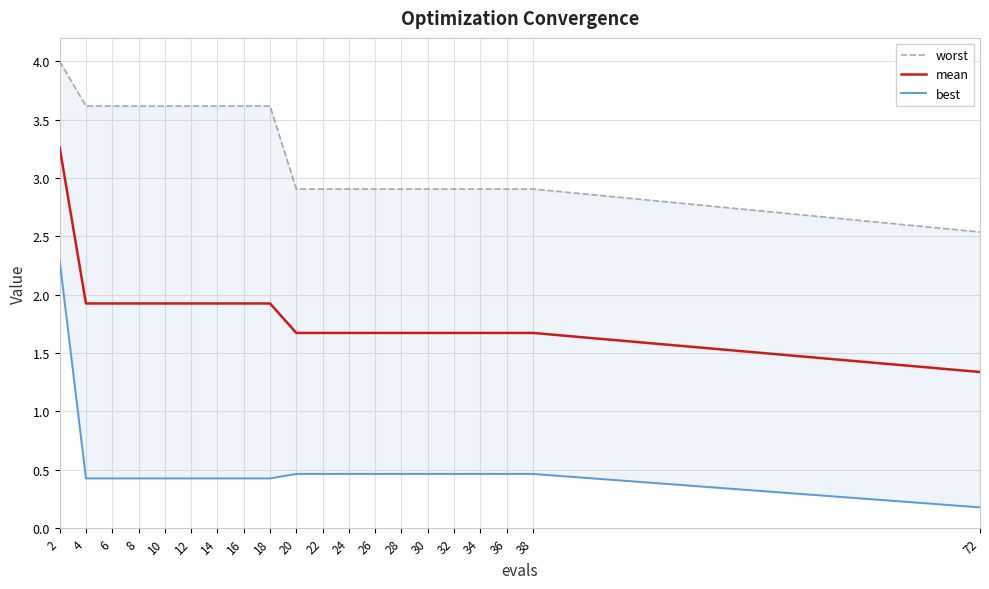

At which label is best closest to 1?

20